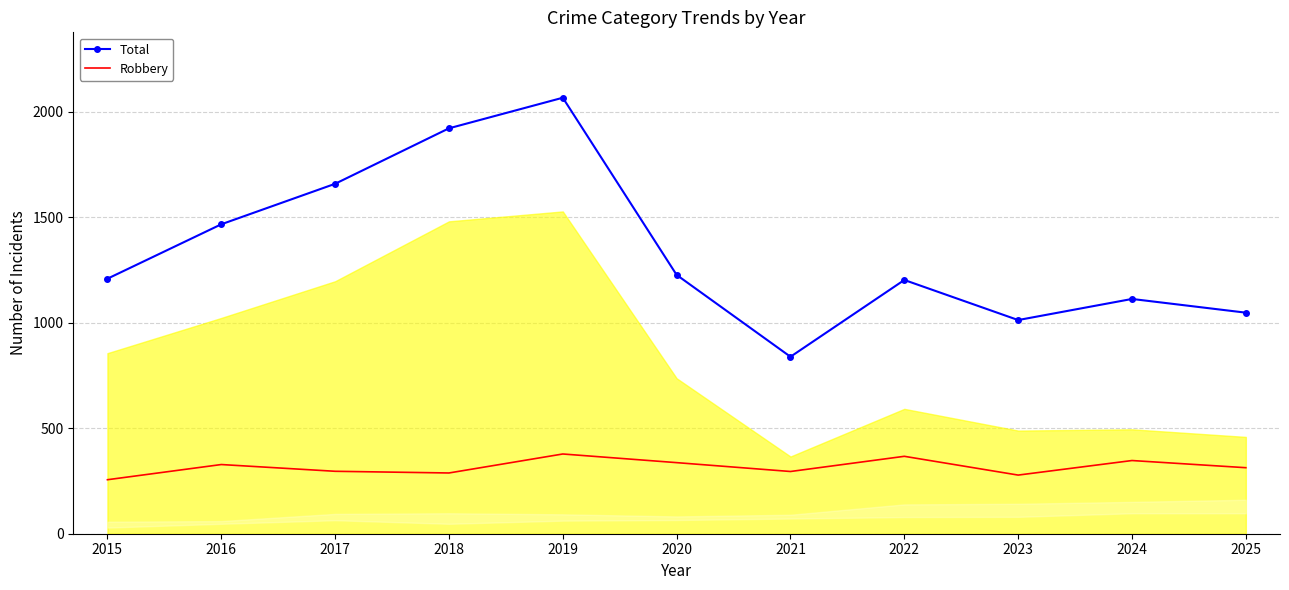

The value of Robbery at 2020 is 337. True or false?

True